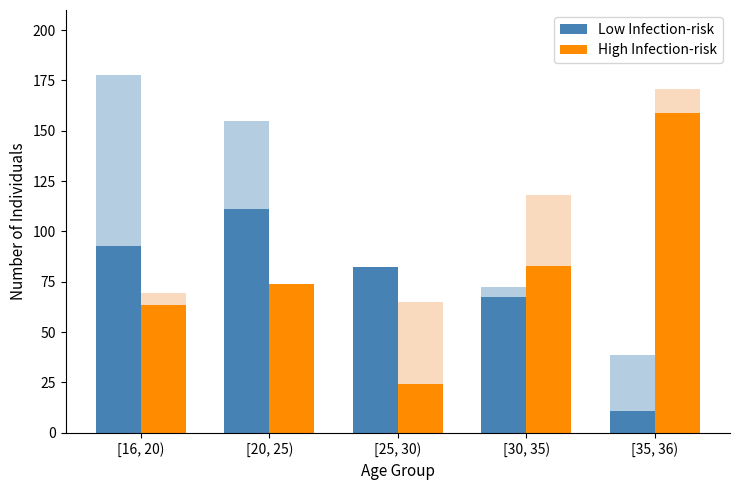

At how many categories does at least one series exceed 56?

5